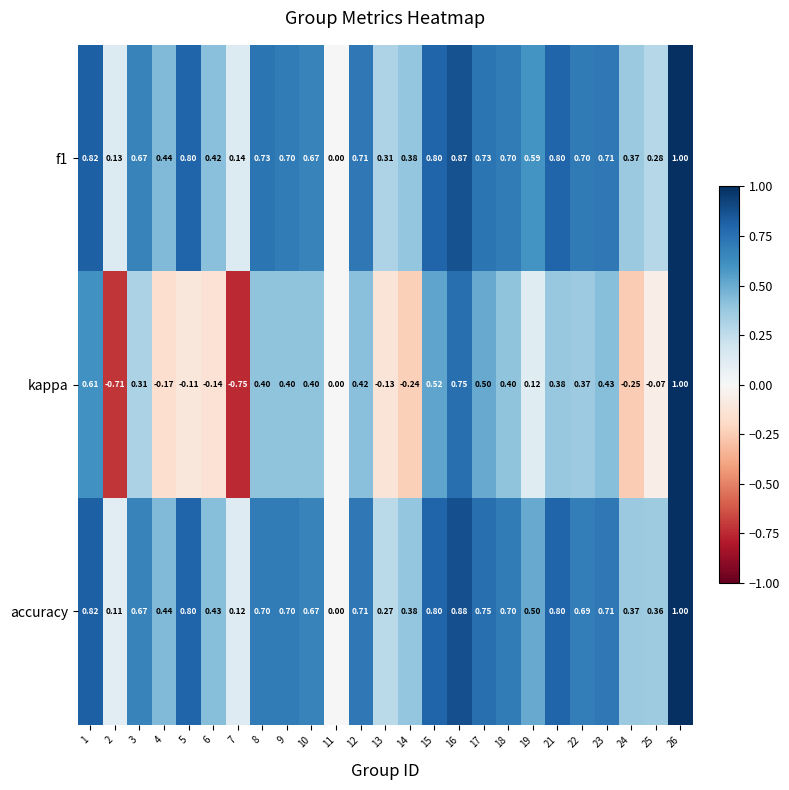

Is the value of kappa at 21 greater than the value of f1 at 1?

No